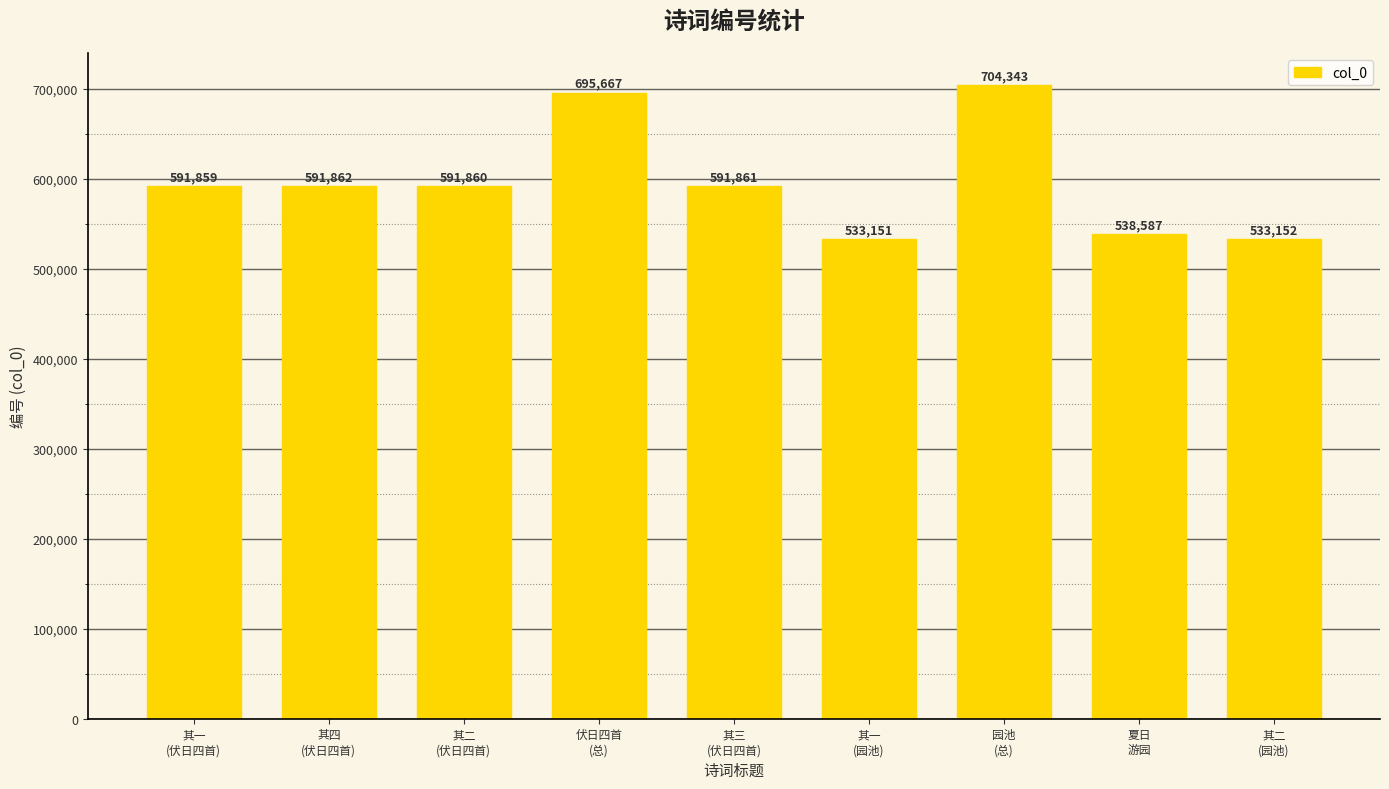

Reading left to right, extract all data points from this chart.

其一
(伏日四首)=591859	其四
(伏日四首)=591862	其二
(伏日四首)=591860	伏日四首
(总)=695667	其三
(伏日四首)=591861	其一
(园池)=533151	园池
(总)=704343	夏日
游园=538587	其二
(园池)=533152